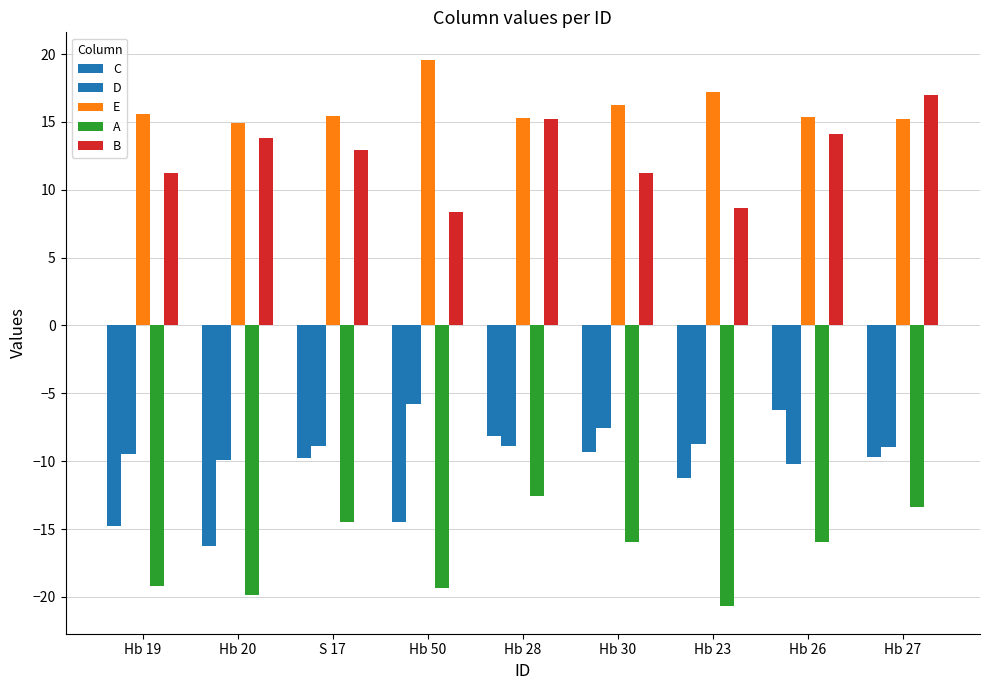

How many bars are there in total?

45